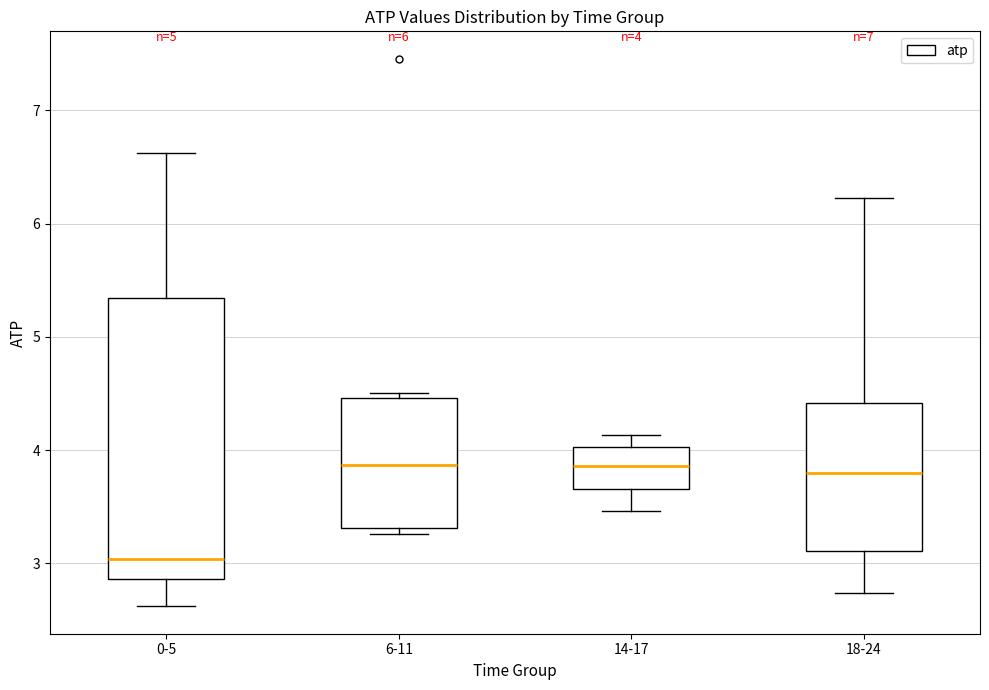

Which box is the tallest, from its lower edge to its upper edge?

0-5